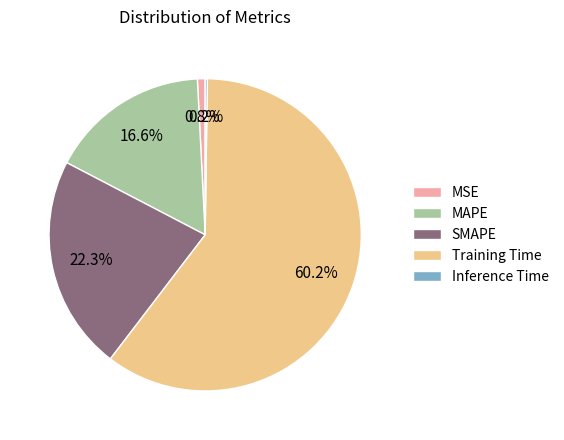

To the nearest percent, what is the difference between the largest and smallest slice percentages?

60%